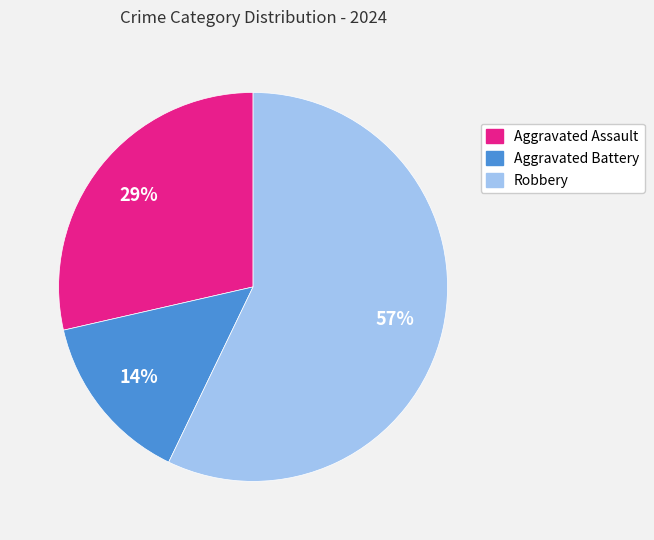

Is the sum of Aggravated Battery and Aggravated Assault greater than half?

No